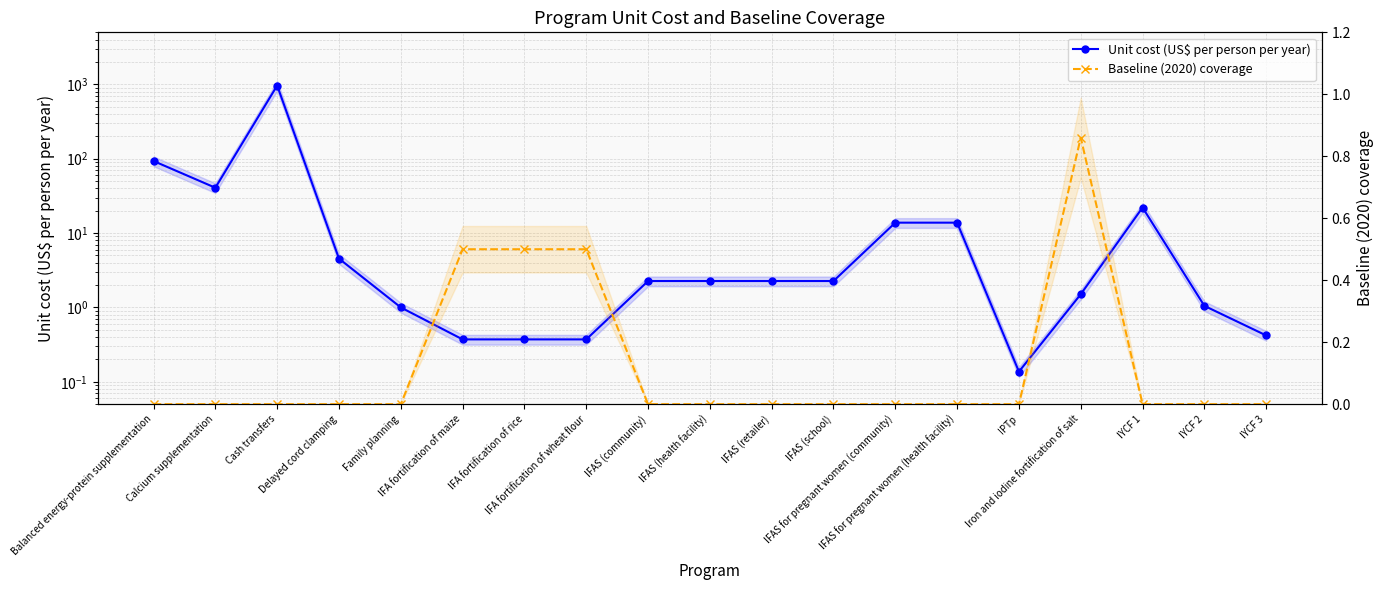

Where do Unit cost (US$ per person per year) and Baseline (2020) coverage first cross each other?

Family planning and IFA fortification of maize